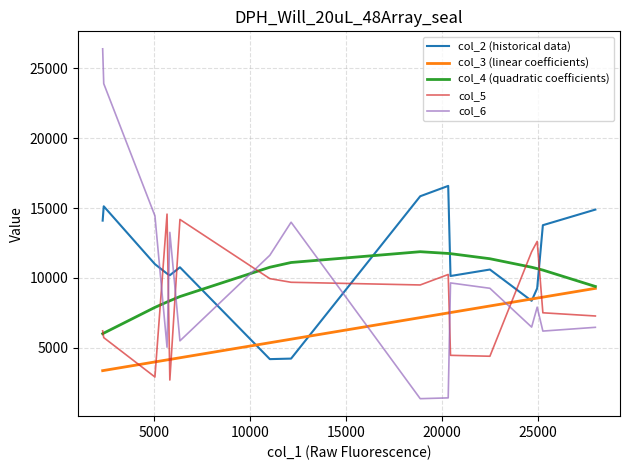

What is the highest value of the col_4 (quadratic coefficients) series?

11873.0